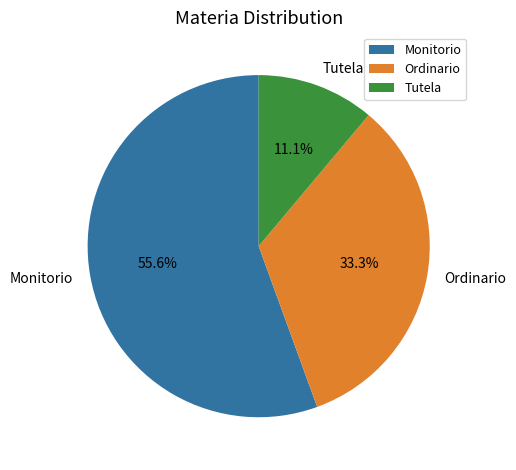

Which category has the smallest portion of the pie?

Tutela